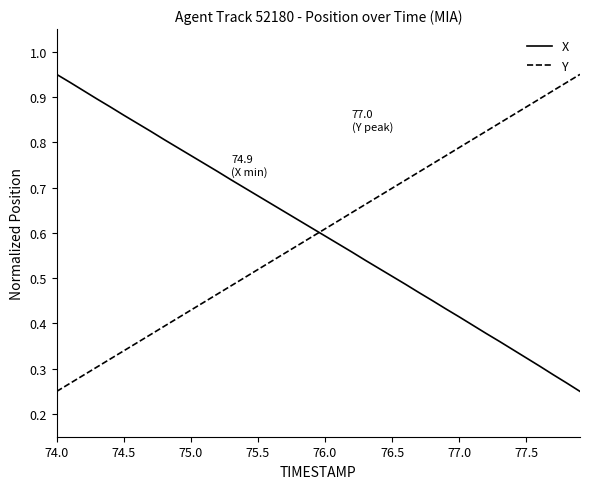

Which series ends up on top after the final intersection of X and Y?

Y